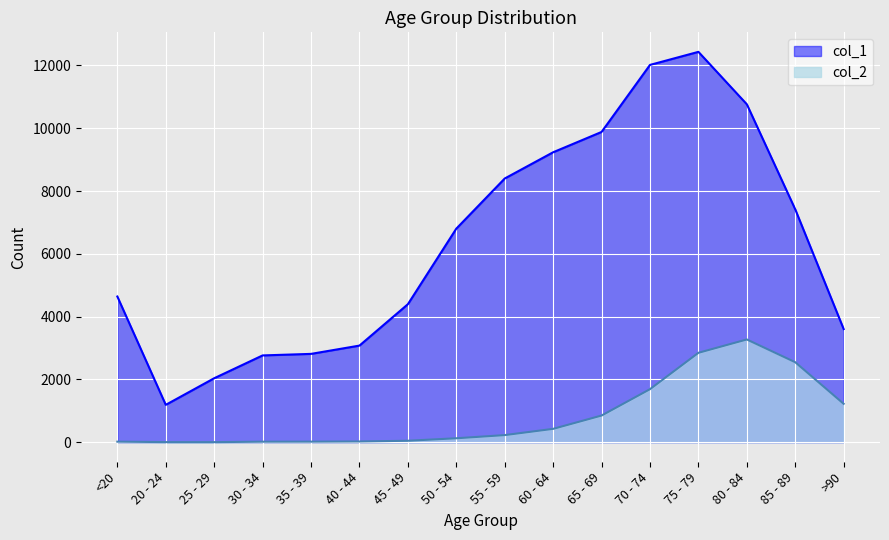

Reading left to right, list all the values displayed in this chart.

col_1: <20=4641	20 - 24=1191	25 - 29=2038	30 - 34=2765	35 - 39=2814	40 - 44=3078	45 - 49=4396	50 - 54=6803	55 - 59=8400	60 - 64=9236	65 - 69=9883	70 - 74=12018	75 - 79=12434	80 - 84=10764	85 - 89=7417	>90=3604
col_2: <20=18	20 - 24=4	25 - 29=3	30 - 34=17	35 - 39=18	40 - 44=24	45 - 49=47	50 - 54=126	55 - 59=227	60 - 64=426	65 - 69=850	70 - 74=1690	75 - 79=2848	80 - 84=3273	85 - 89=2548	>90=1224